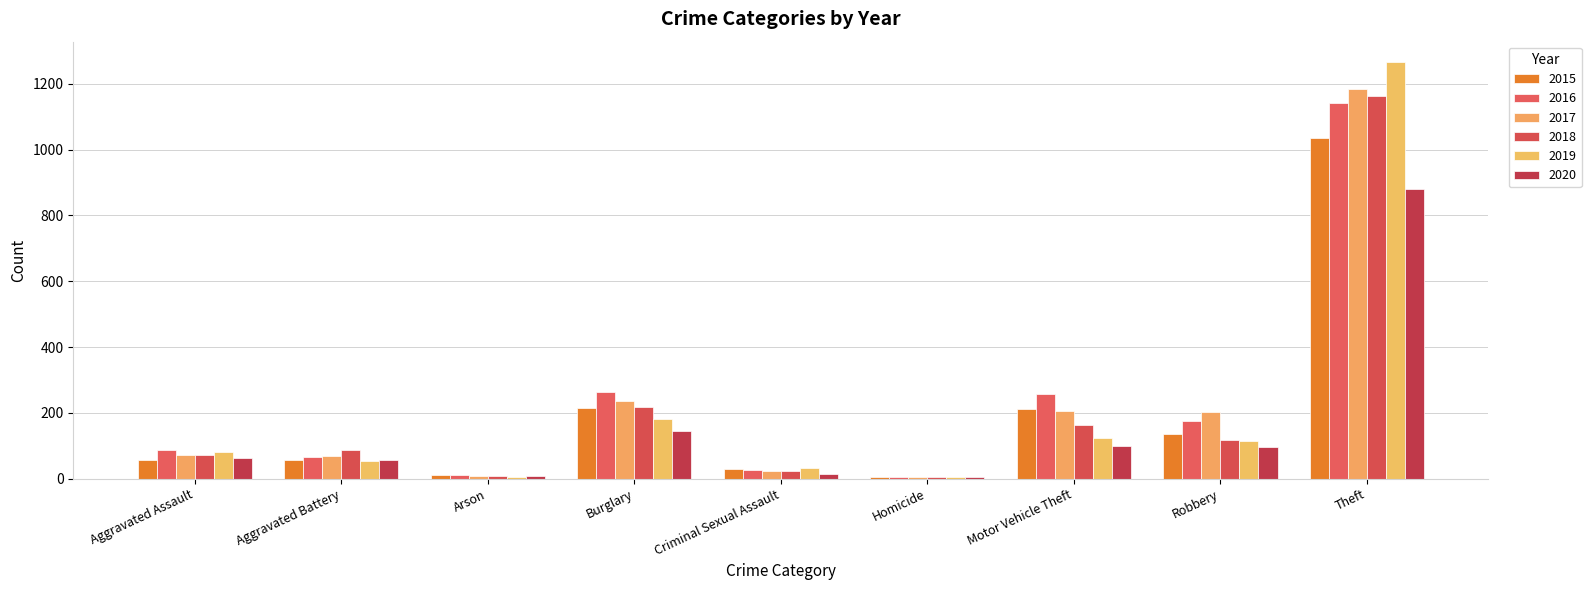

The 2018 series shows 217 at Burglary. True or false?

True